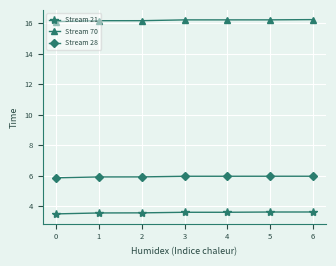

True or false: Stream 21 has a value of 1.6 at 0.

False